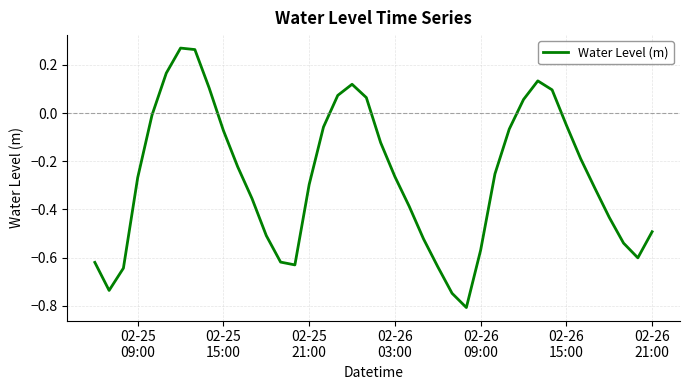

What is the smallest value displayed?

-0.8